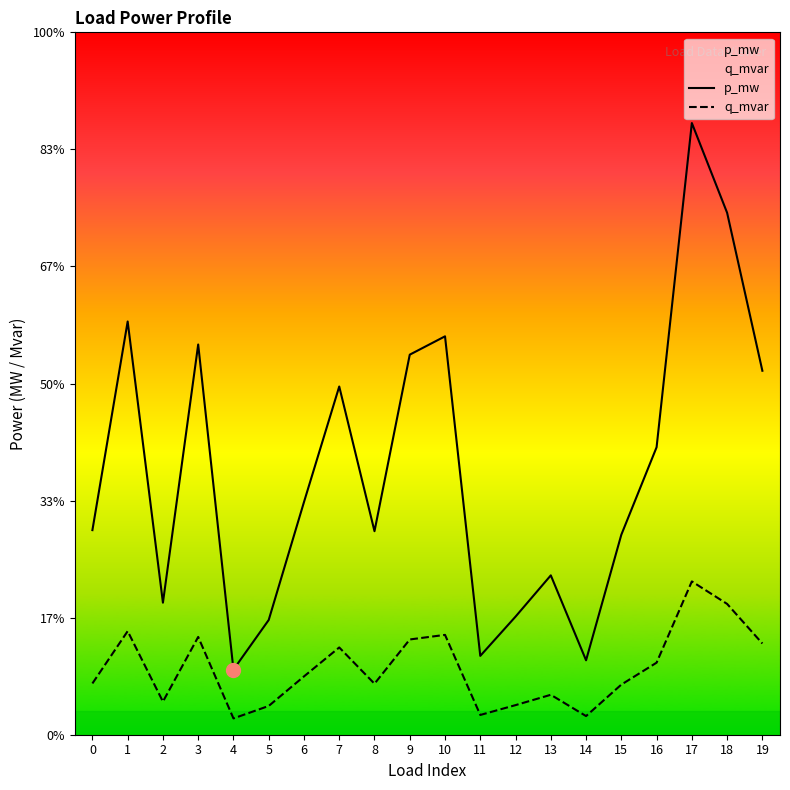

List the series in order of their peak value, lowest first.

q_mvar, p_mw